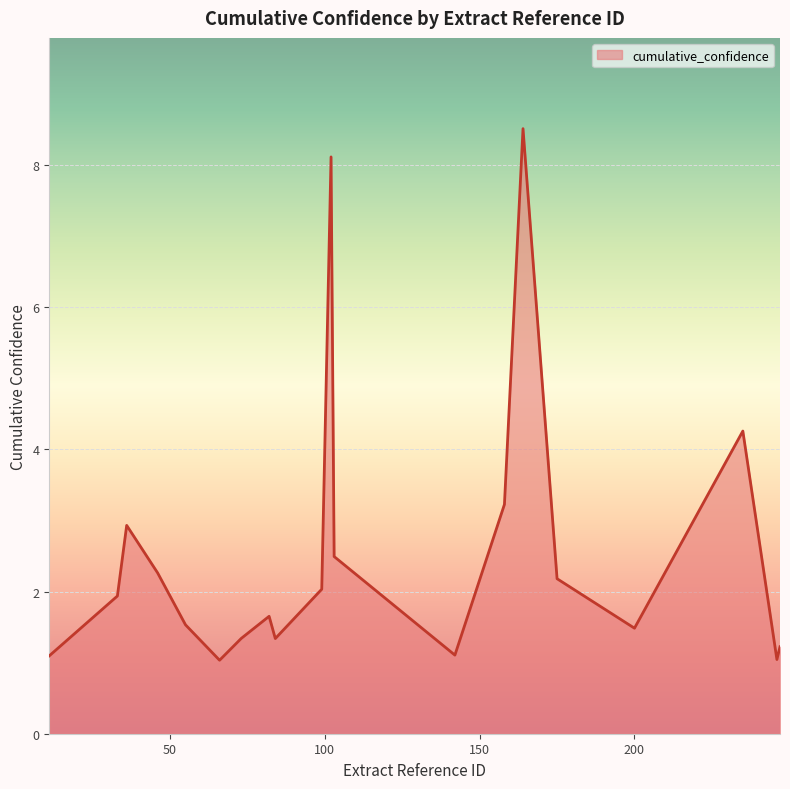

What is the difference between the maximum and minimum values?

7.5